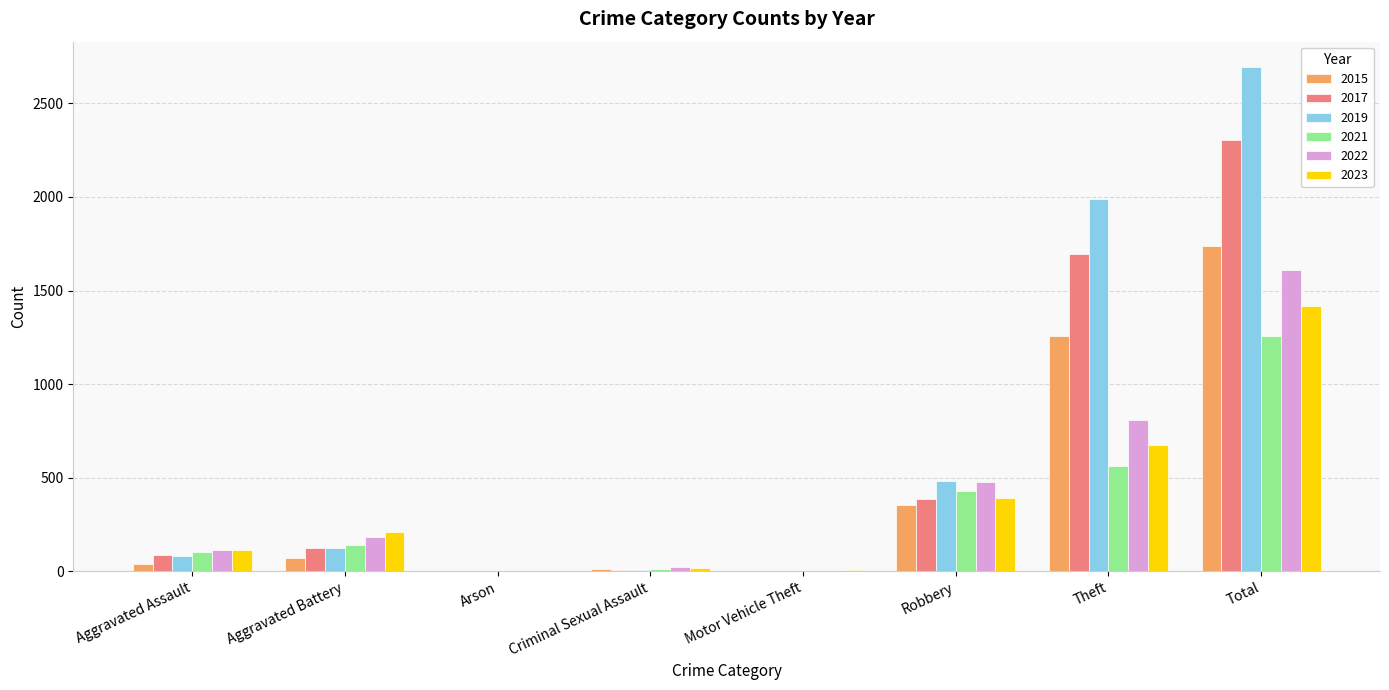

Is the value of 2022 at Aggravated Assault greater than the value of 2015 at Theft?

No